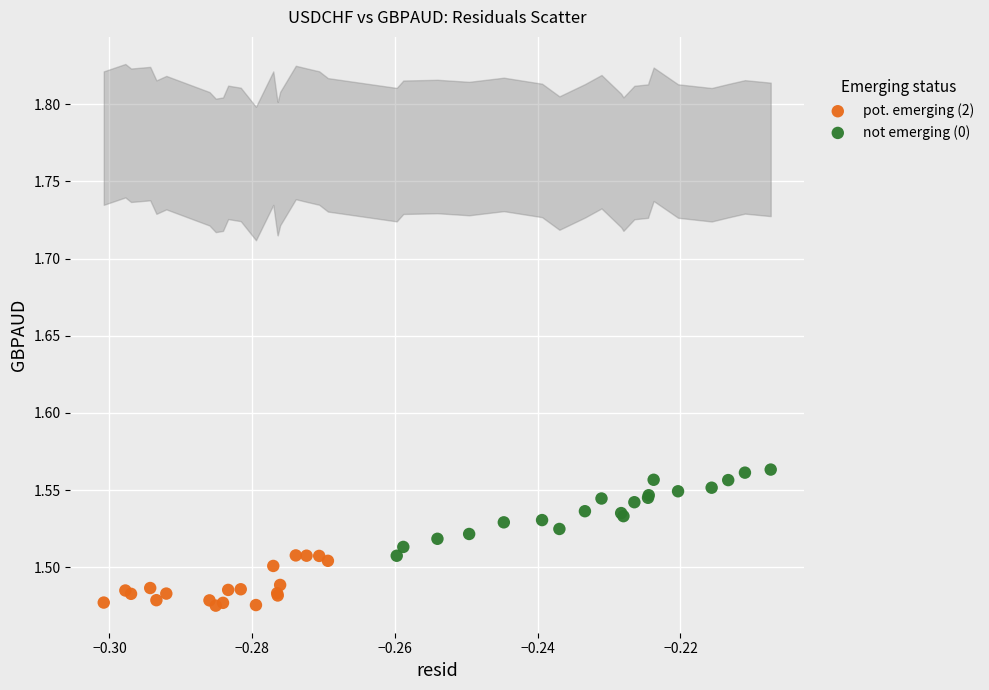

Which series reaches the maximum Y coordinate?

not emerging (0)